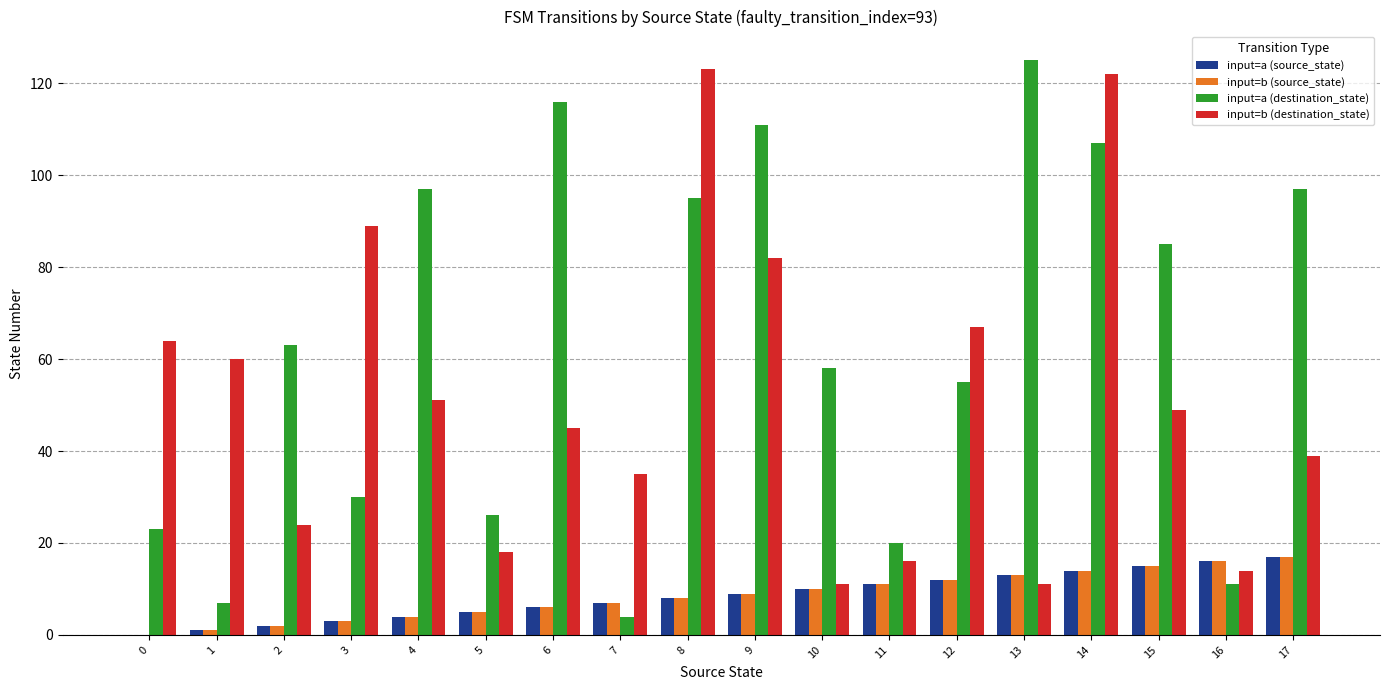

How many groups of bars are there?

18